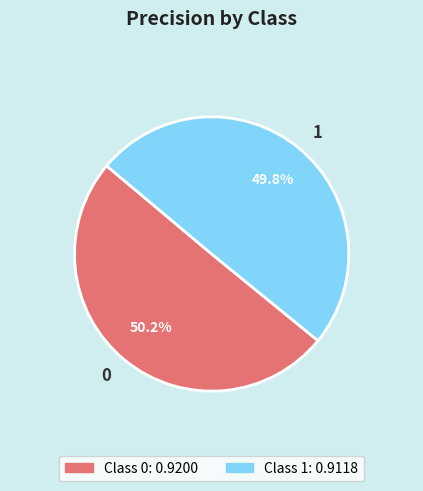

To the nearest percent, what percentage of the pie is 0?

50%